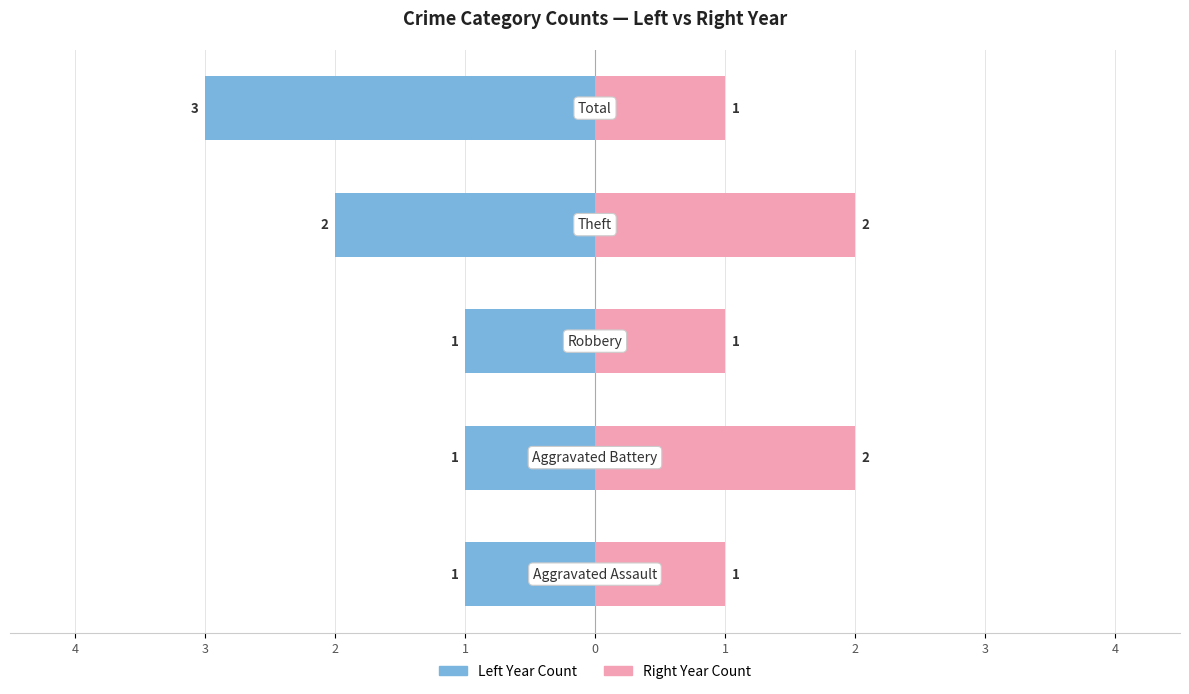

Which series has the widest spread of values?

Left Year Count